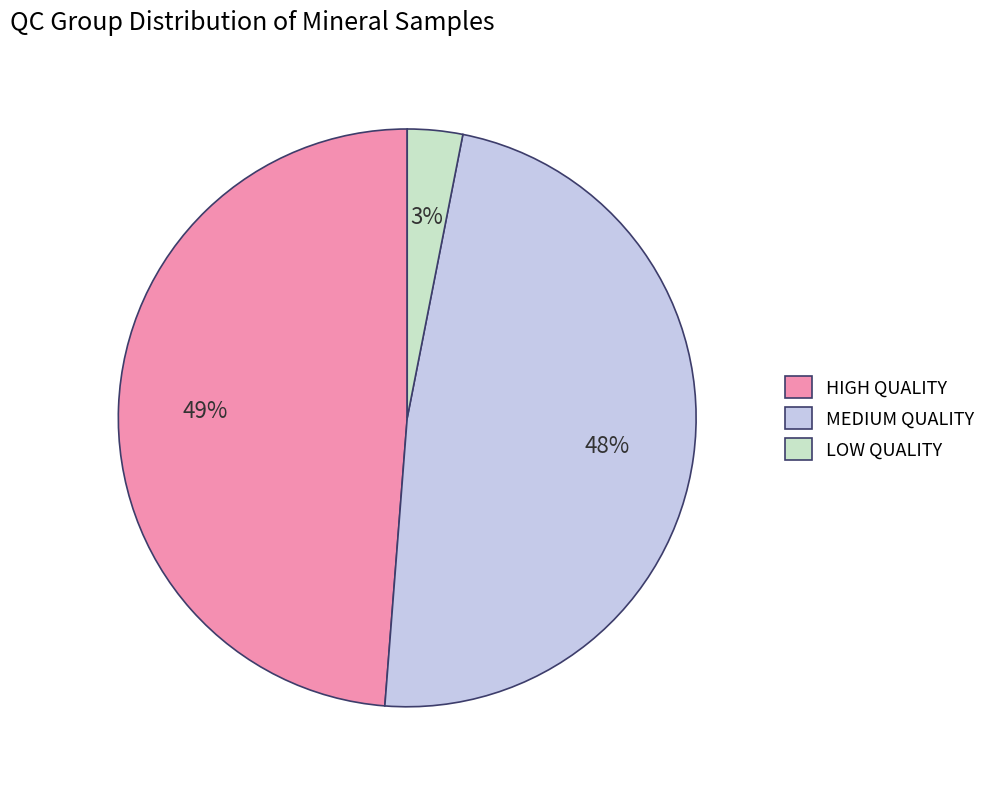

What is the largest slice in the pie chart?

HIGH QUALITY